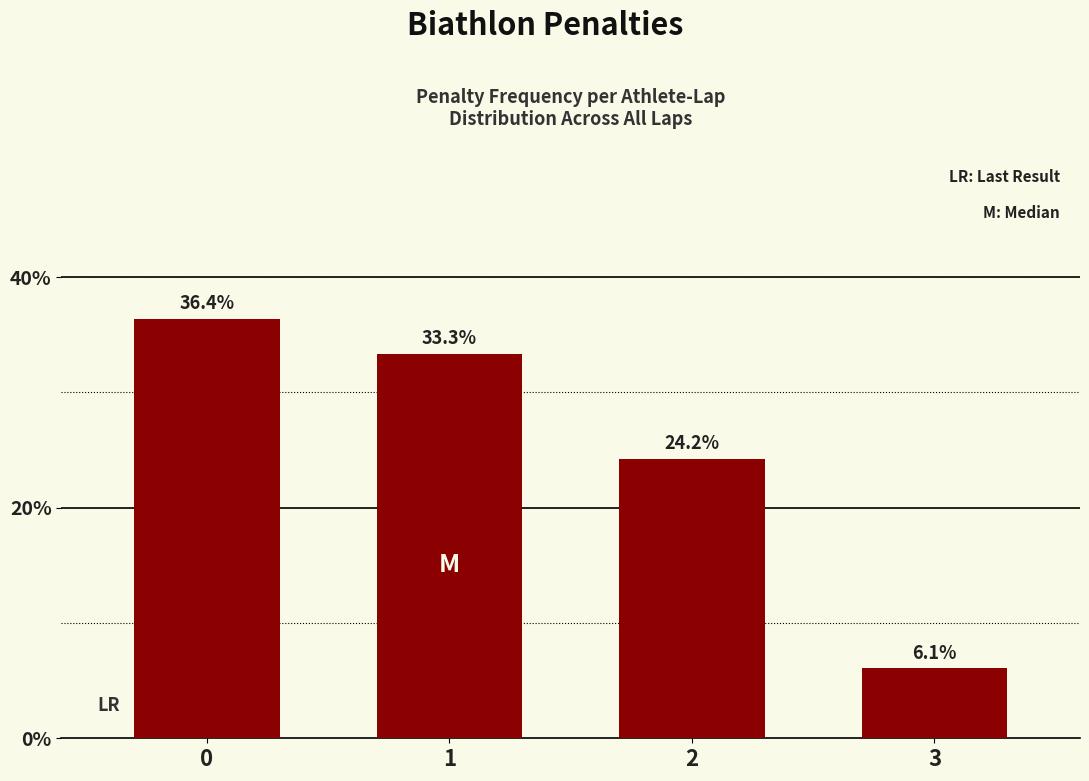

How many series are shown in this chart?

1